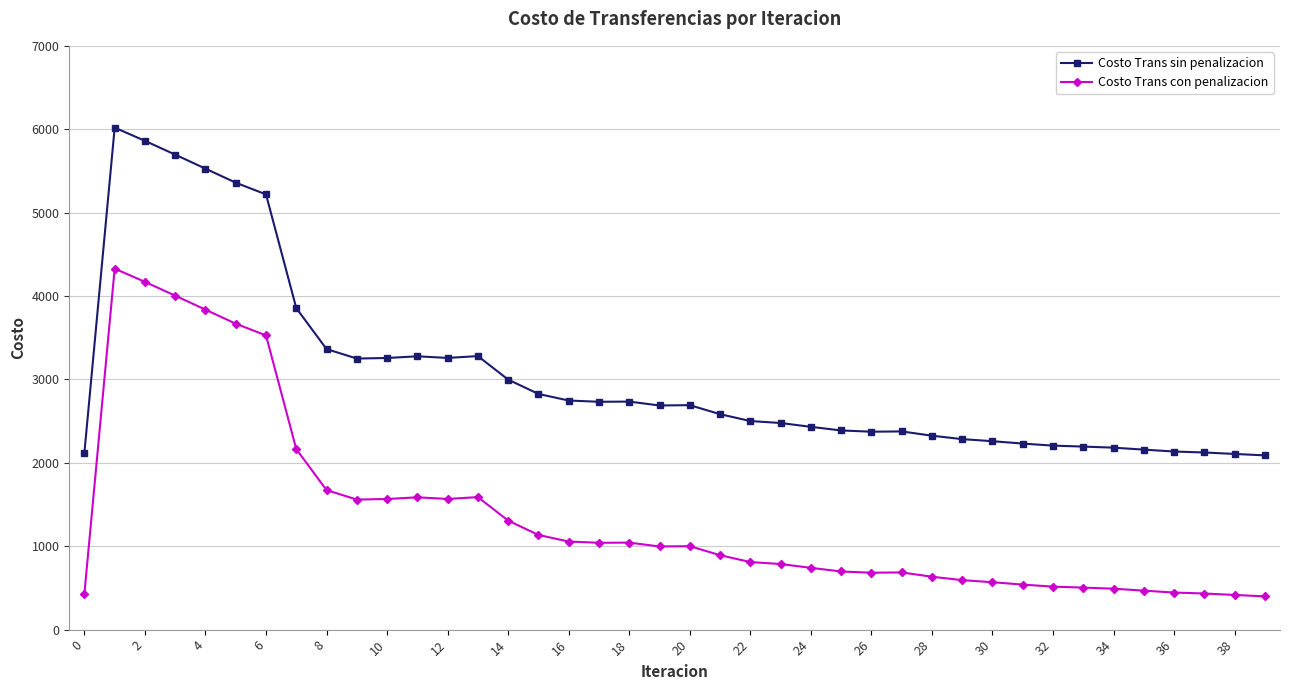

Rank the series by their maximum value, from highest to lowest.

Costo Trans sin penalizacion, Costo Trans con penalizacion